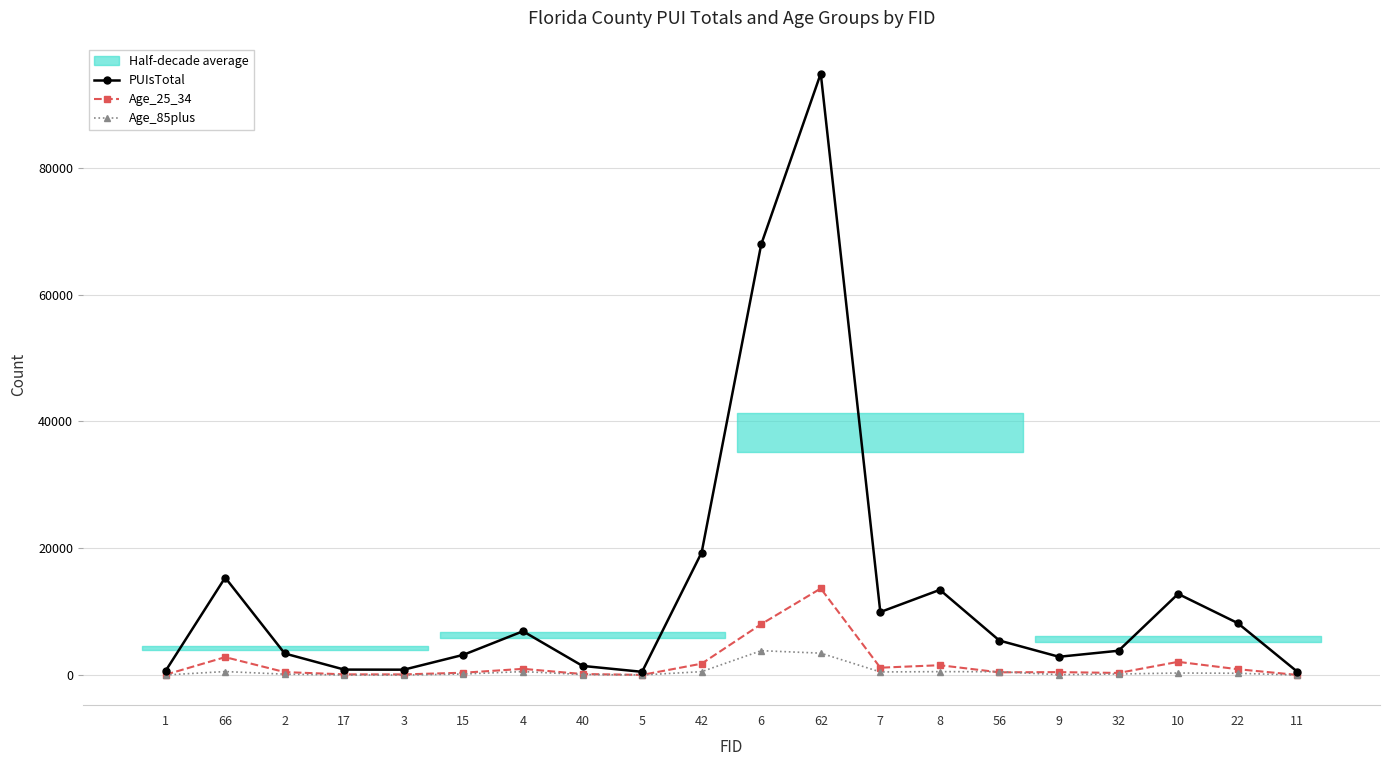

How many interior local peaks does the PUIsTotal series have?

5